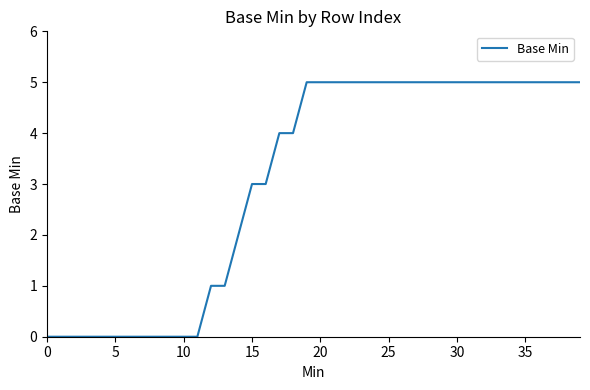

What is the greatest value displayed?

5